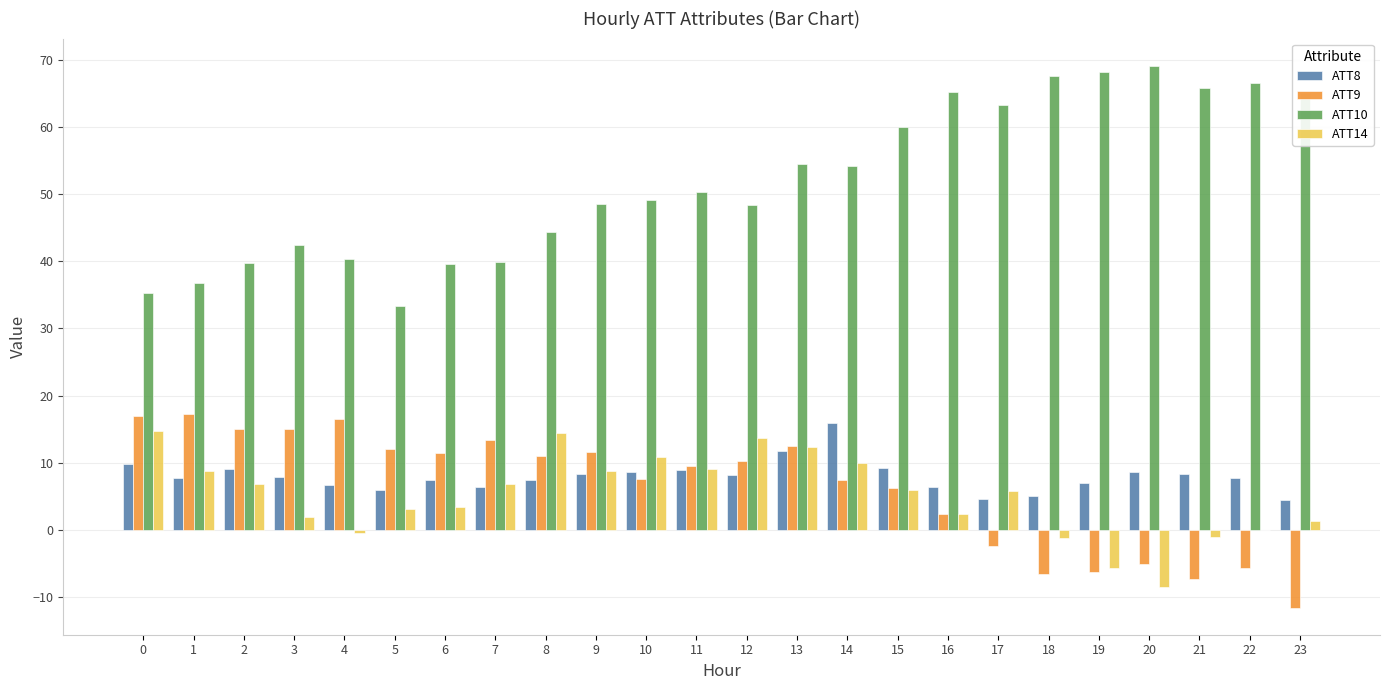

What is the highest value of the ATT14 series?

14.8